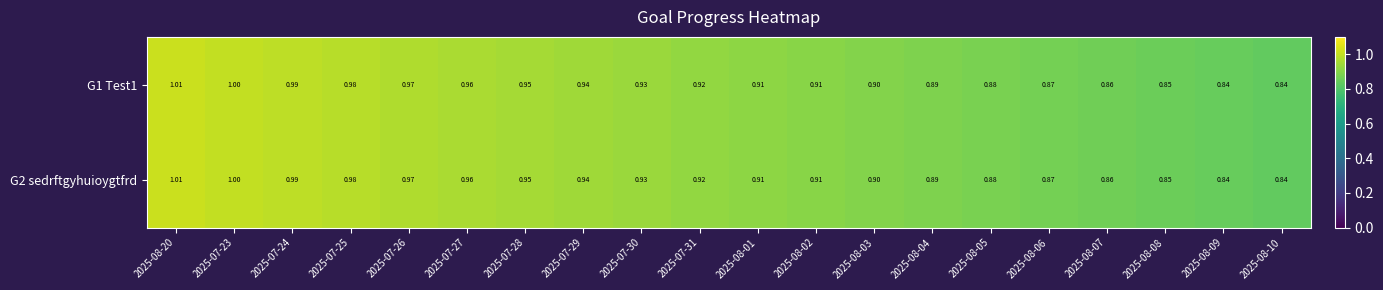

Is the value of G1 Test1 at 2025-08-07 greater than the value of G2 sedrftgyhuioygtfrd at 2025-07-31?

No